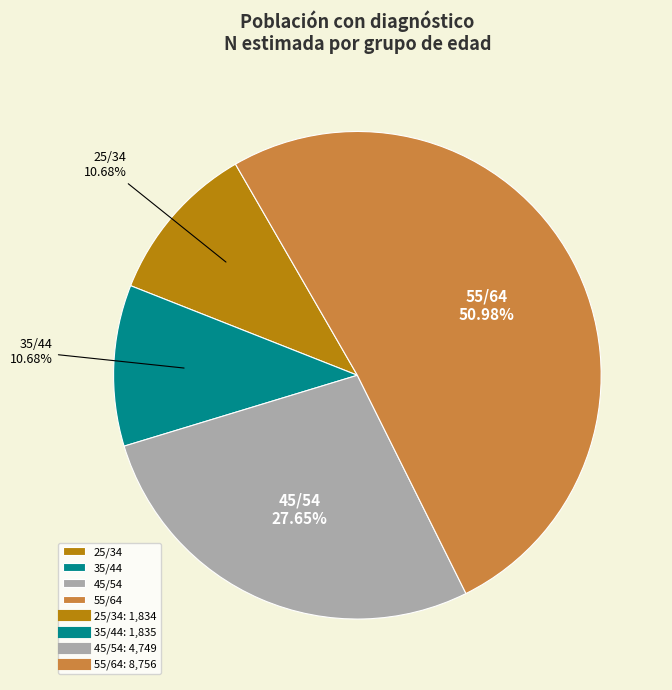

Does any single category account for the majority?

Yes